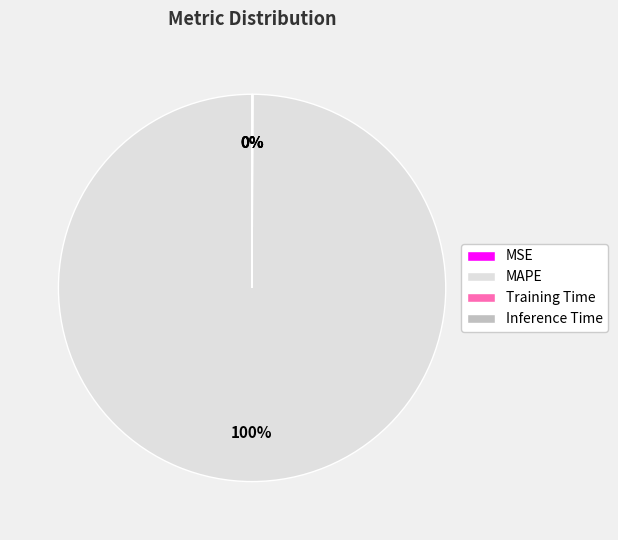

Which slice is the largest?

MAPE